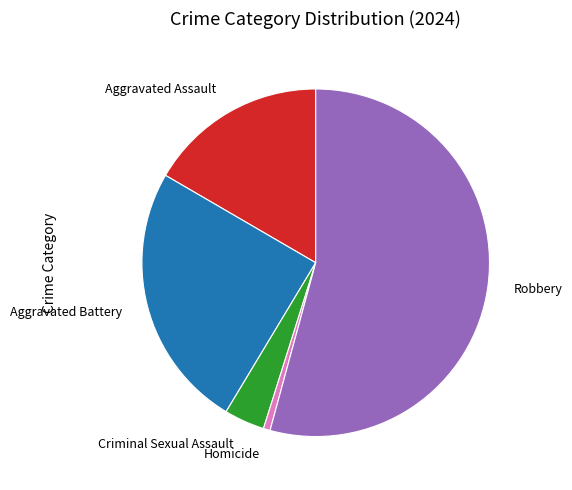

True or false: Aggravated Battery accounts for 31% of the total.

False